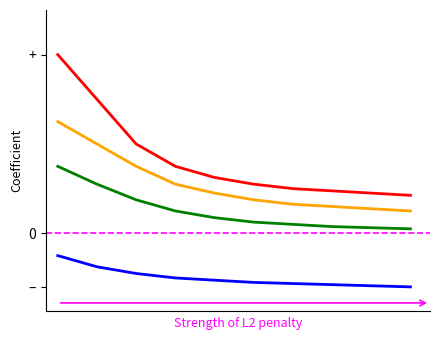

List the series in order of their overall mean, highest first.

Red, Orange, Green, Blue